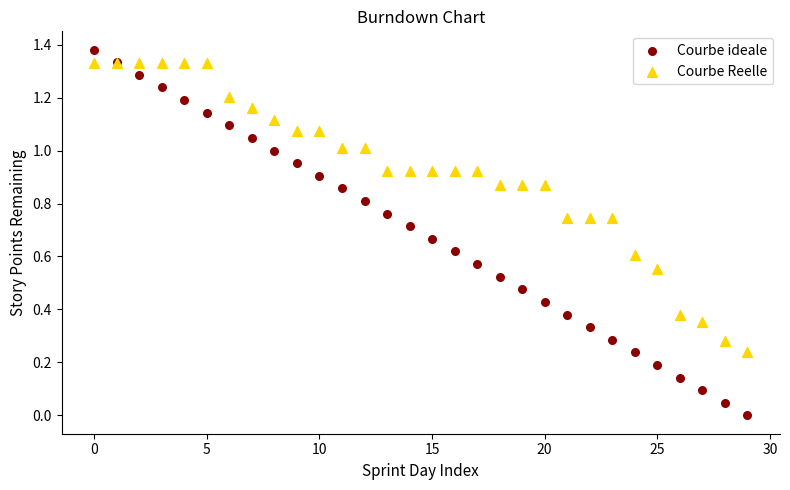

What are all the series names shown in the legend?

Courbe ideale, Courbe Reelle